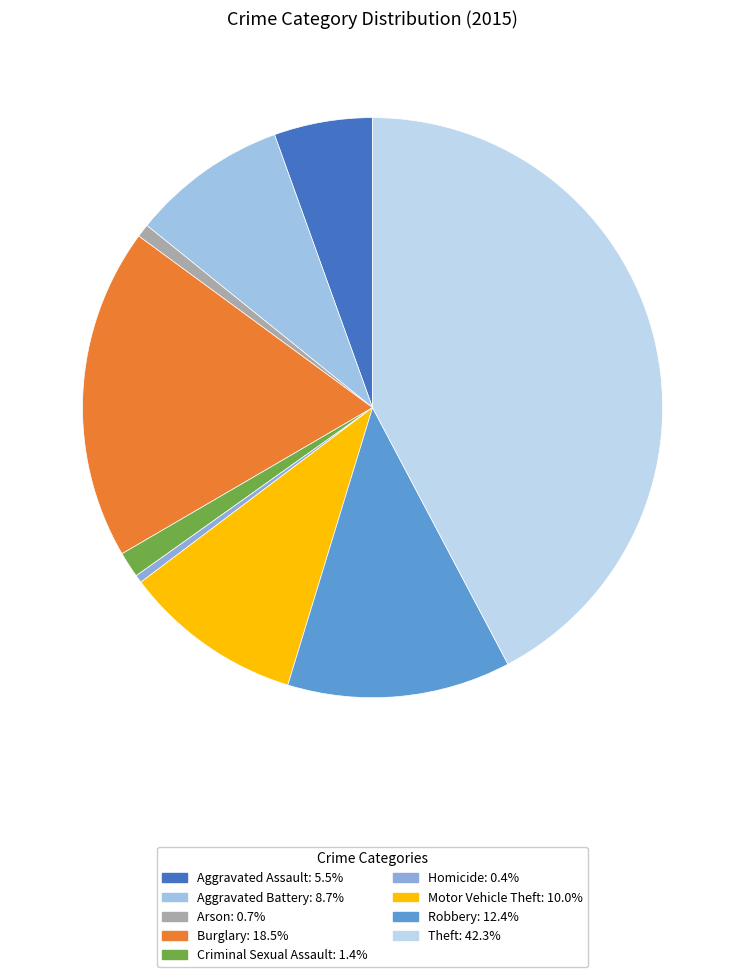

How many slices are in this pie chart?

9